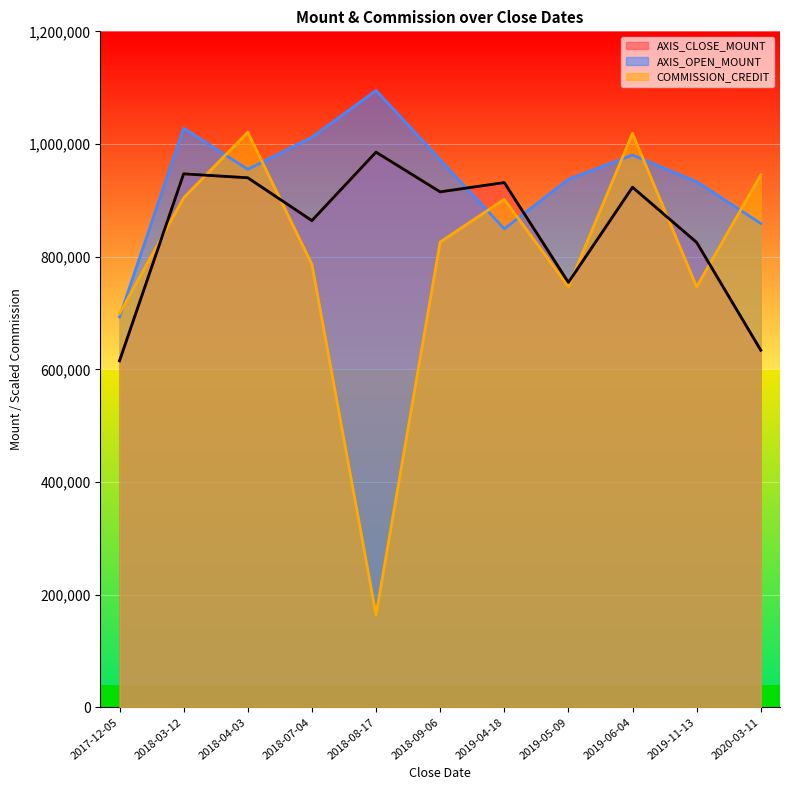

What is the total value across all series at 2019-11-13?

2504700